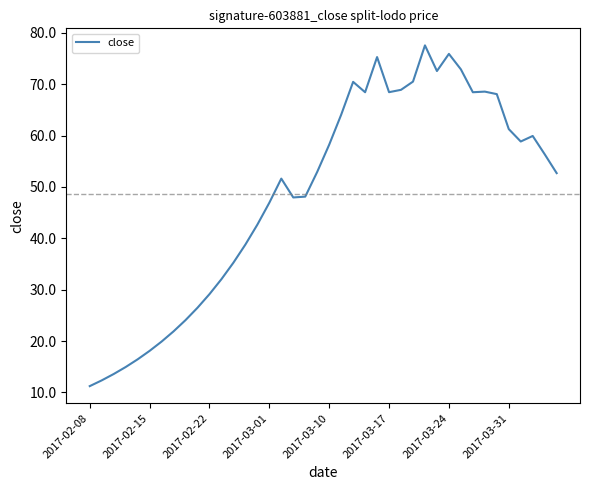

What is the difference between the maximum and minimum values?

66.3